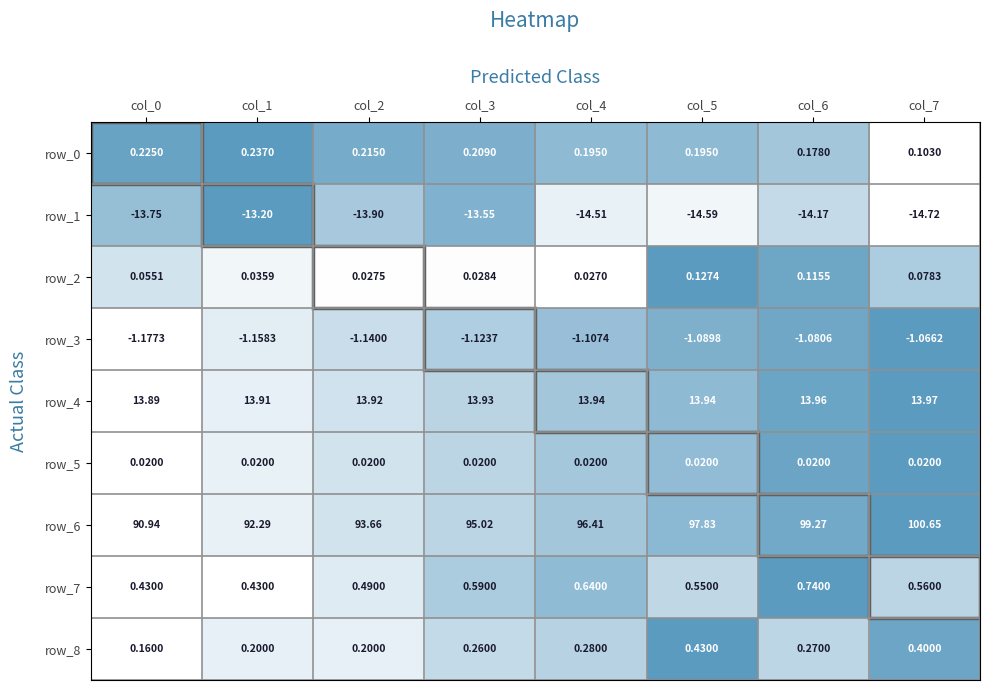

What is the total value across all series at col_3?

95.4